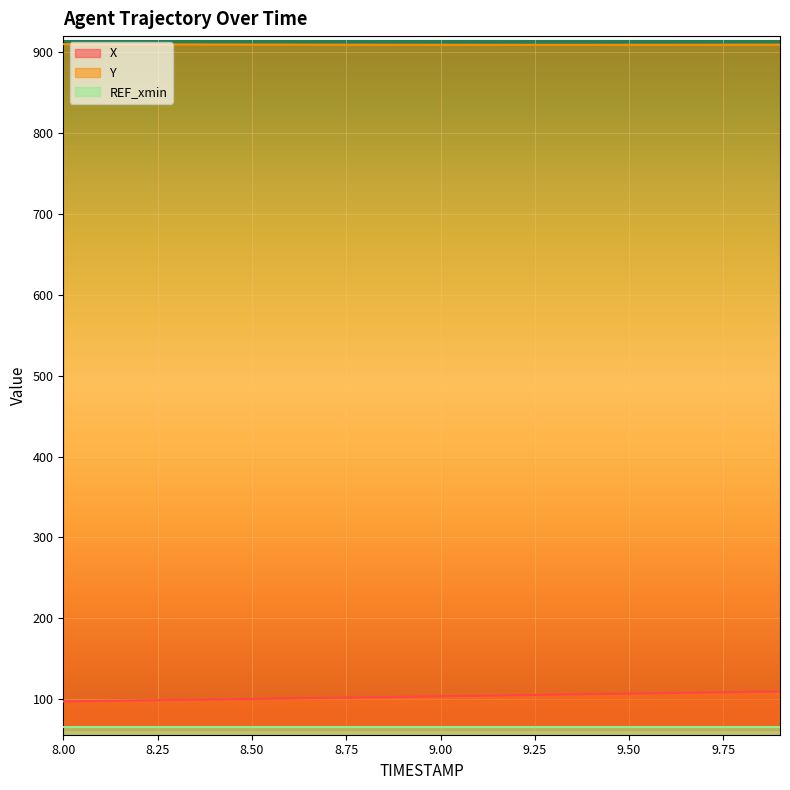

What position from the left is 9.6?

17